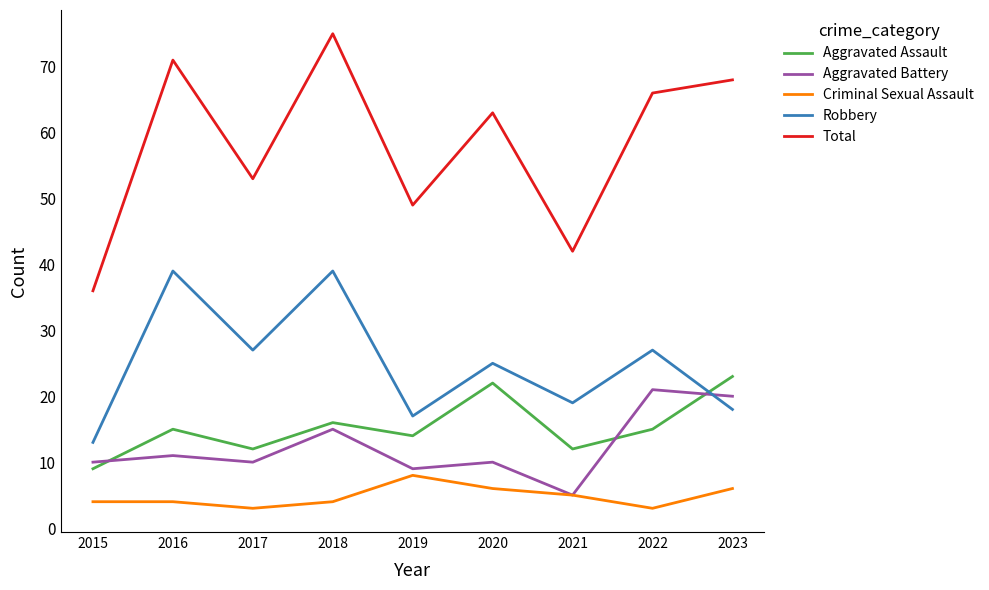

Reading right to left, what are all the values shown in this chart?

Aggravated Assault: 23	15	12	22	14	16	12	15	9
Aggravated Battery: 20	21	5	10	9	15	10	11	10
Criminal Sexual Assault: 6	3	5	6	8	4	3	4	4
Robbery: 18	27	19	25	17	39	27	39	13
Total: 68	66	42	63	49	75	53	71	36